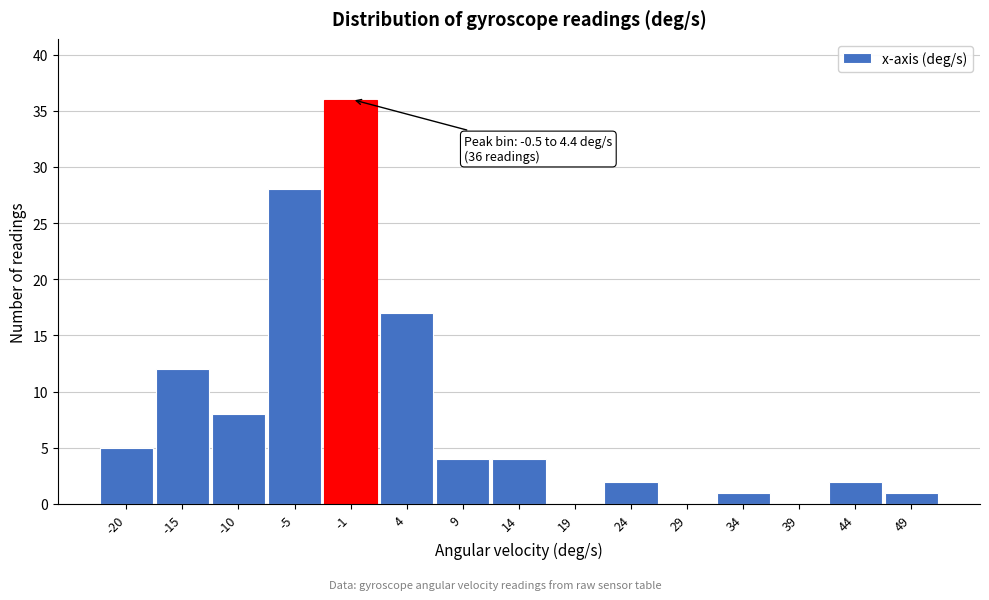

Reading left to right, what are all the values shown in this chart?

-20=5	-15=12	-10=8	-5=28	-1=36	4=17	9=4	14=4	19=0	24=2	29=0	34=1	39=0	44=2	49=1